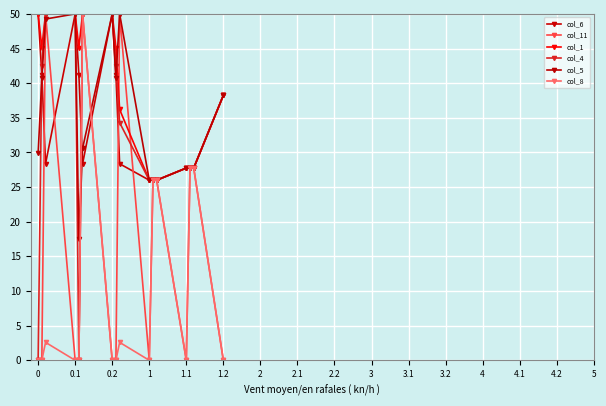

Count the number of categories in the chart.

16